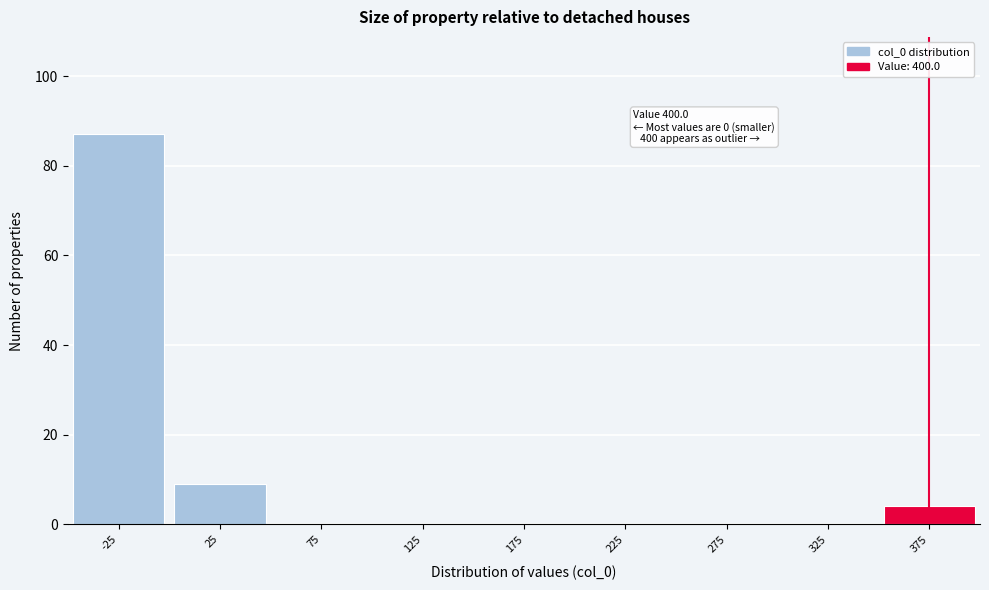

Reading right to left, list all the values displayed in this chart.

375=4	325=0	275=0	225=0	175=0	125=0	75=0	25=9	-25=87